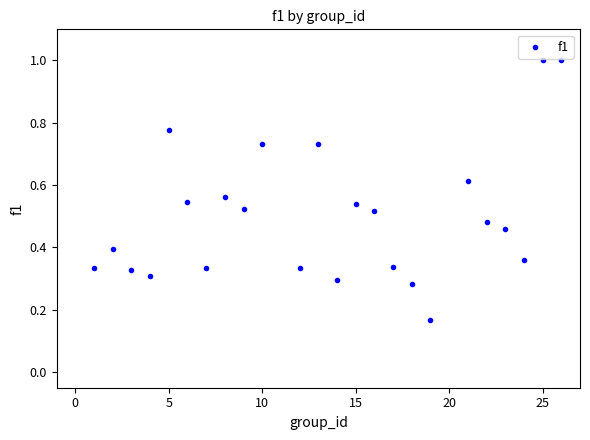

What is the range of X values (max minus min)?

25.0